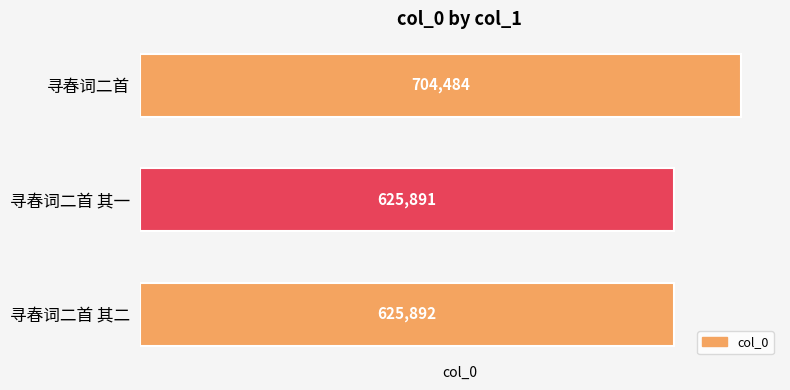

Is it true that the value at 寻春词二首 is 1262655?

False